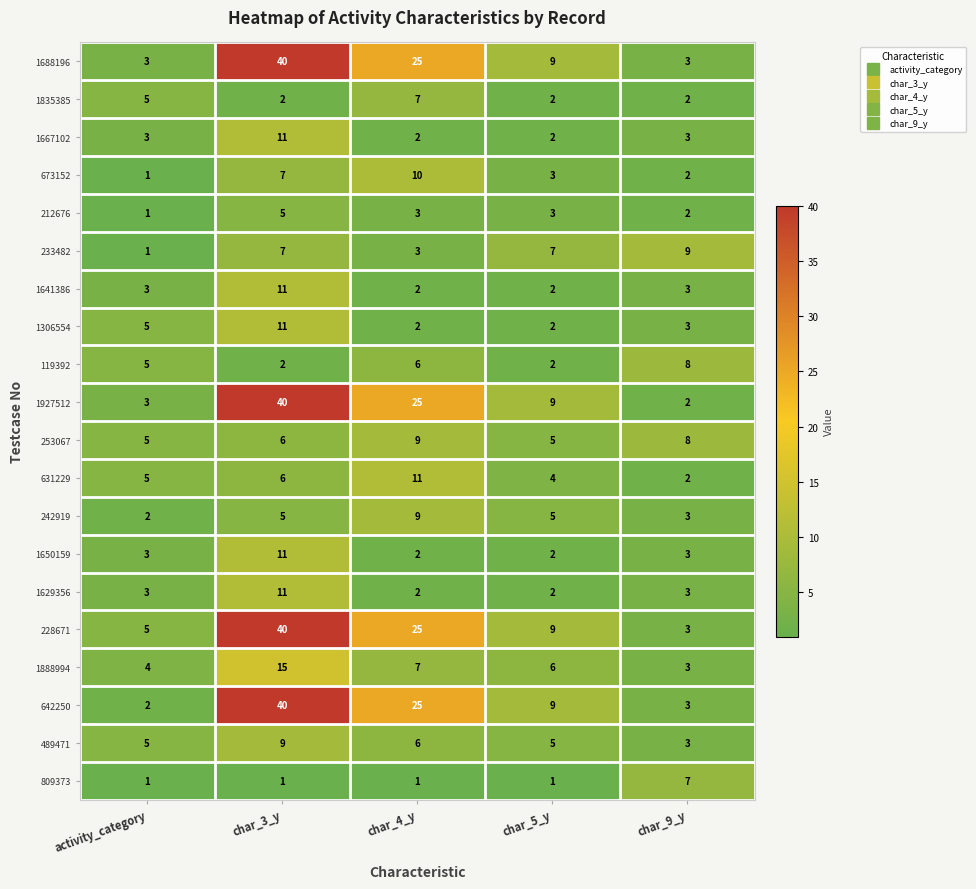

What is the total value across all series at char_5_y?

89